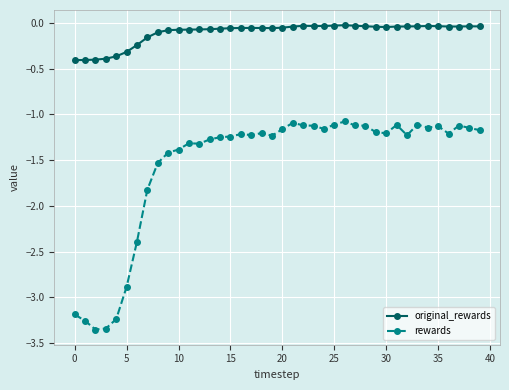

What is the sum of all rewards values?

-62.0